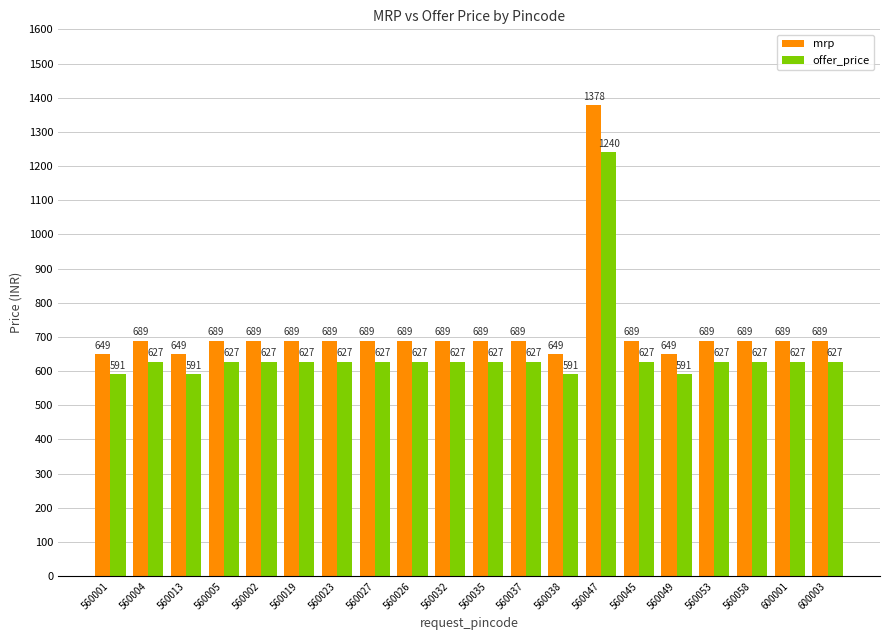

What value does the offer_price series have at 560053, to the nearest 100?

600